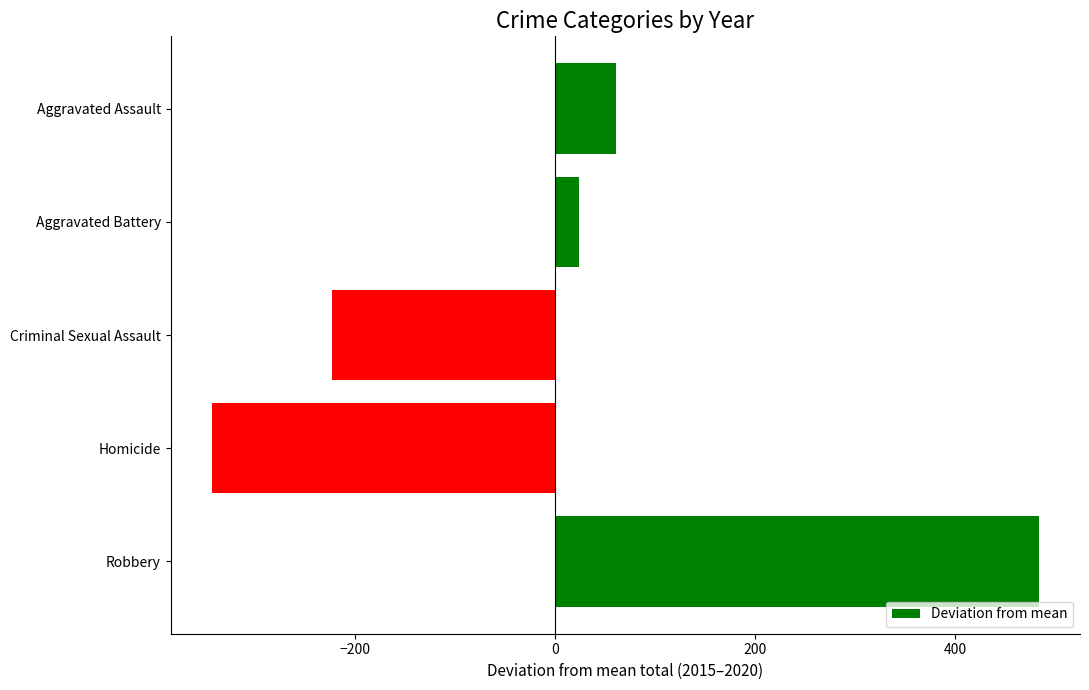

Which label corresponds to the smallest value in the chart?

Homicide